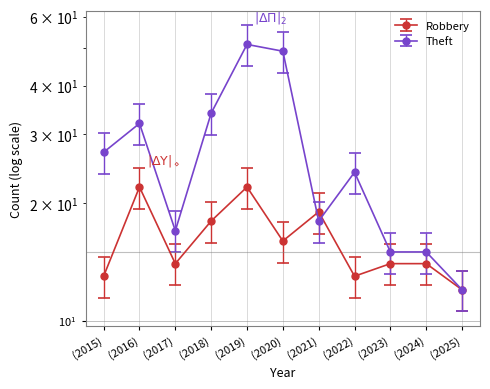

What is the sum of the Robbery values at (2021) and (2020)?

35